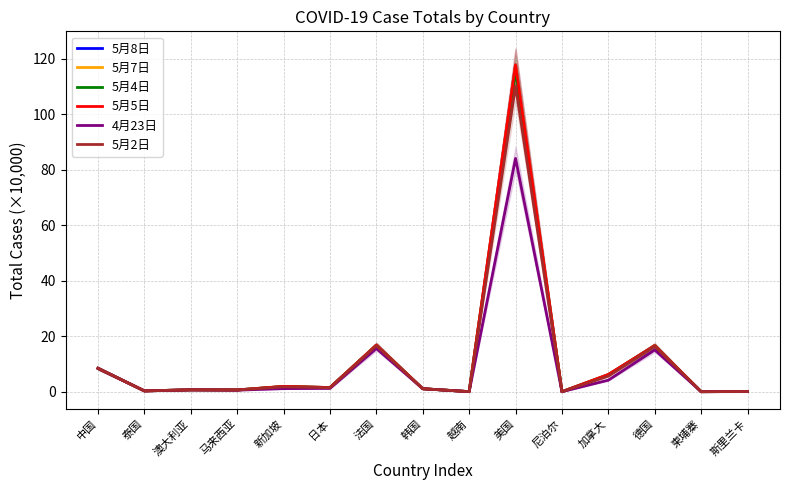

Rank the categories by 5月2日 value from lowest to highest.

尼泊尔, 柬埔寨, 越南, 斯里兰卡, 泰国, 马来西亚, 澳大利亚, 韩国, 日本, 新加坡, 加拿大, 中国, 德国, 法国, 美国